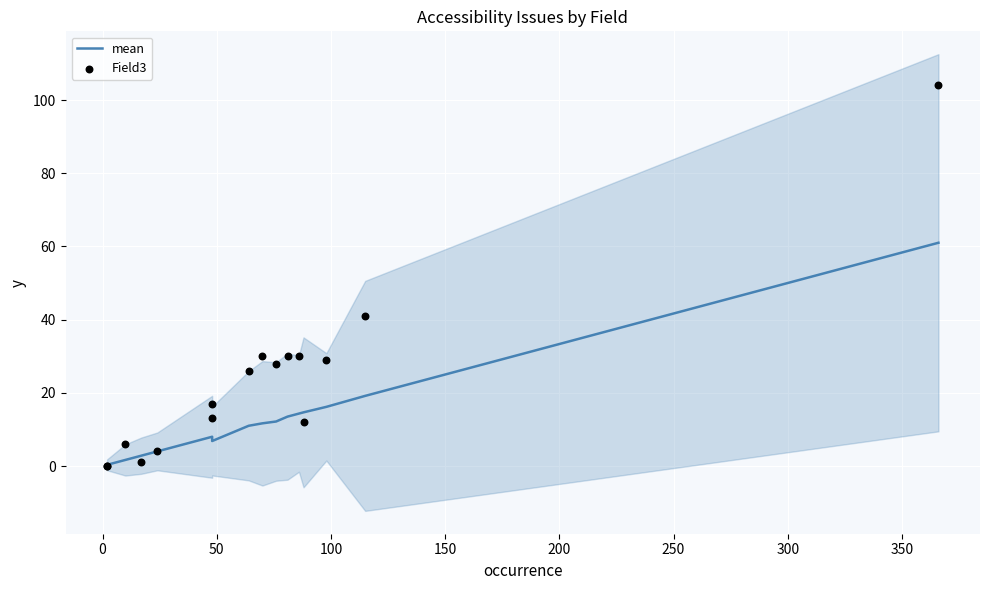

Which series contains the lowest Y value?

Field3